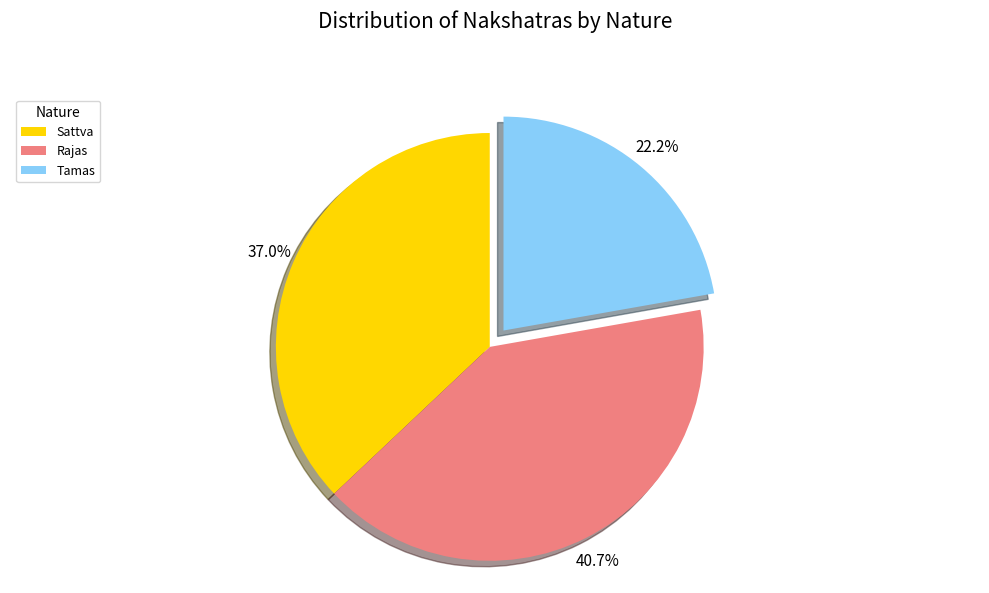

Between Sattva and Tamas, which is larger?

Sattva